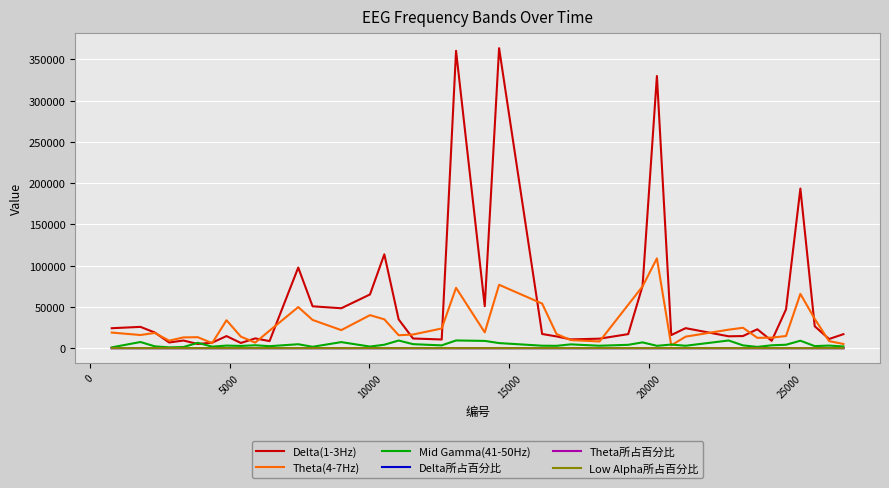

Which series has the largest total across all categories?

Delta(1-3Hz)